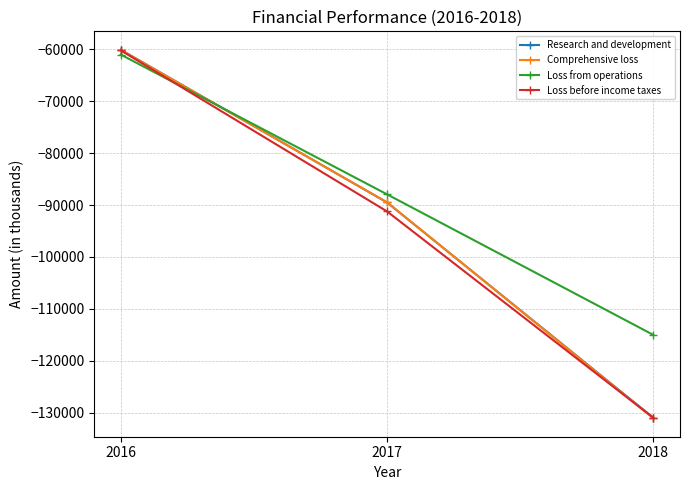

Rank the series by their maximum value, from lowest to highest.

Loss from operations, Loss before income taxes, Comprehensive loss, Research and development